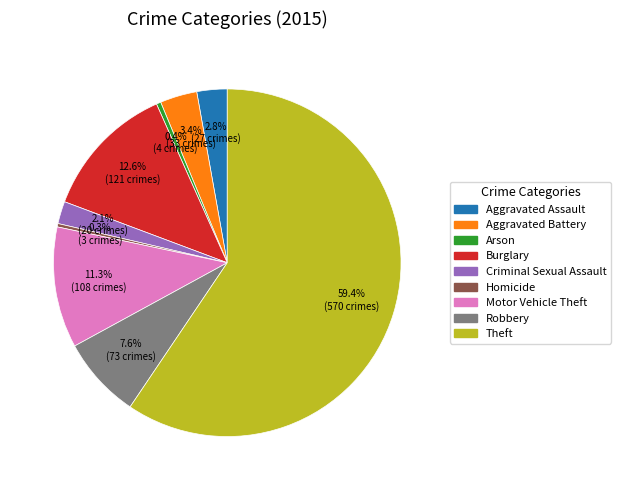

To the nearest percent, what is the difference between the largest and smallest slice percentages?

59%